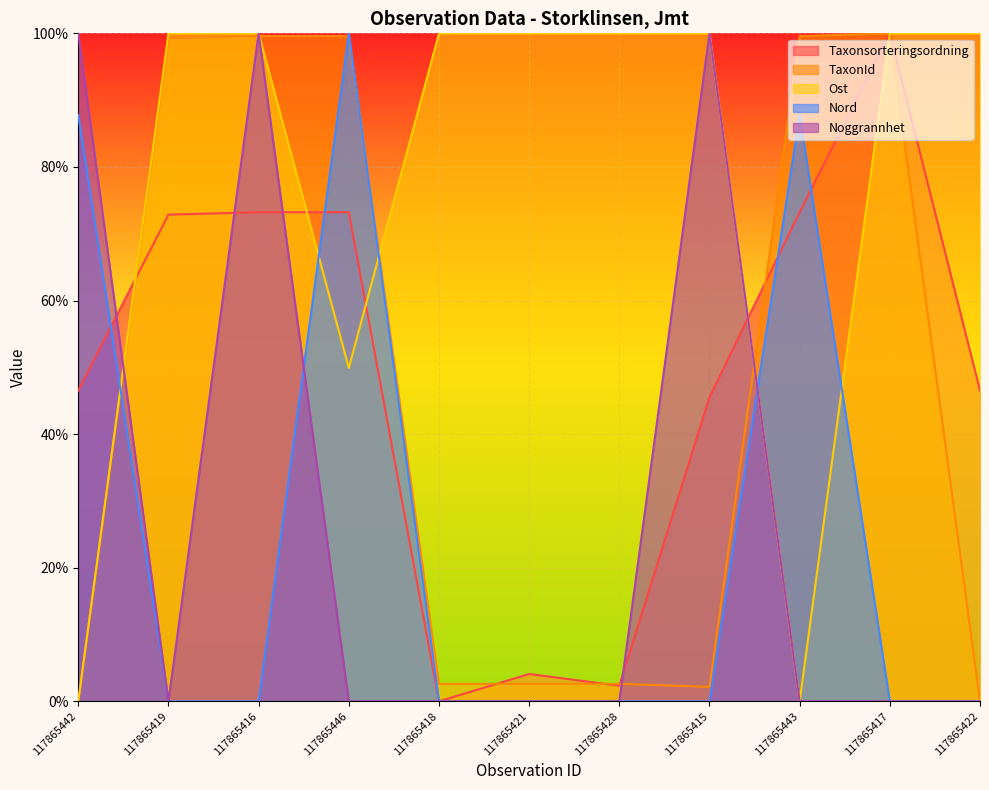

What are all the series names shown in the legend?

Taxonsorteringsordning, TaxonId, Ost, Nord, Noggrannhet